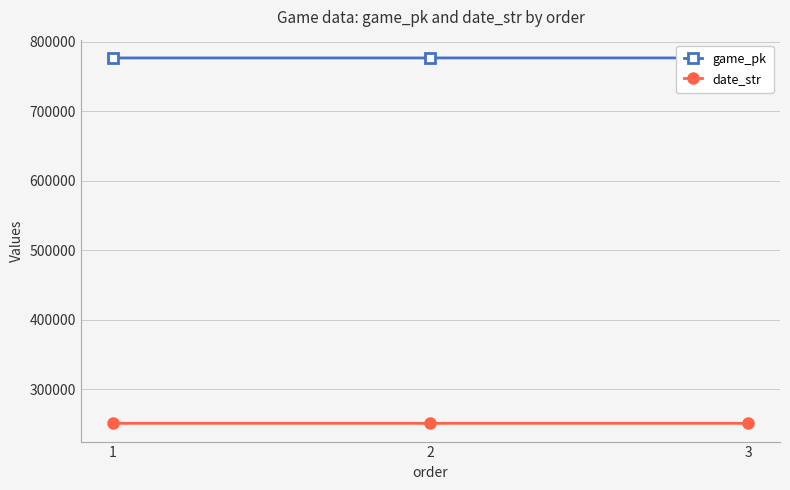

Does the chart display data point markers on the line(s)?

Yes